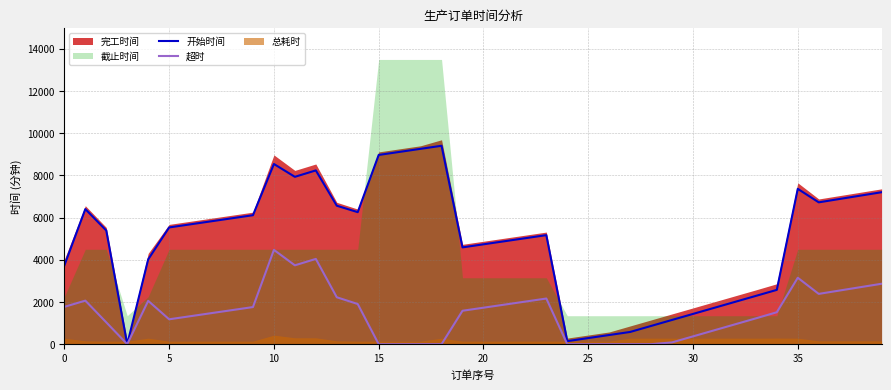

Is it true that 开始时间 equals 5413 at 0?

False